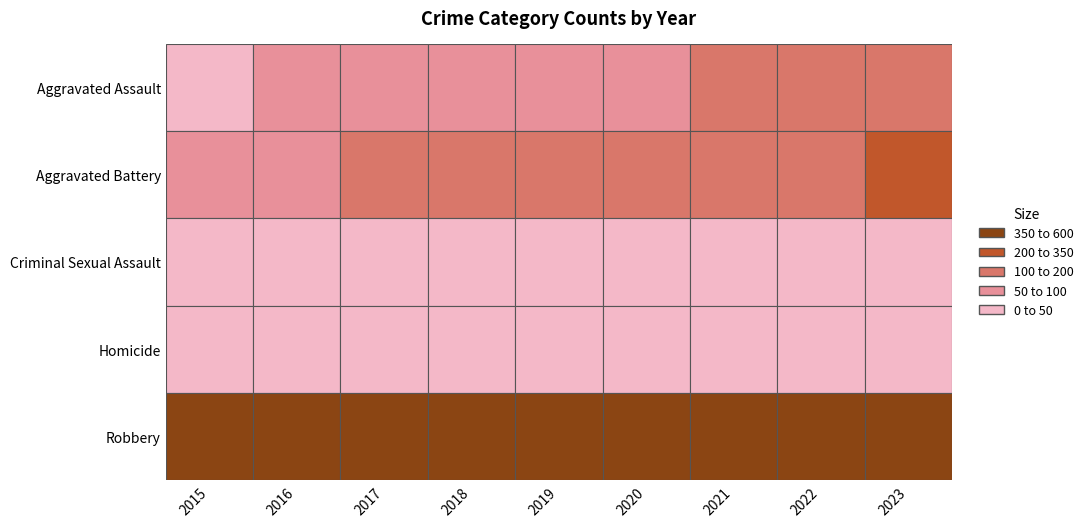

At which label does Criminal Sexual Assault reach its minimum?

2020